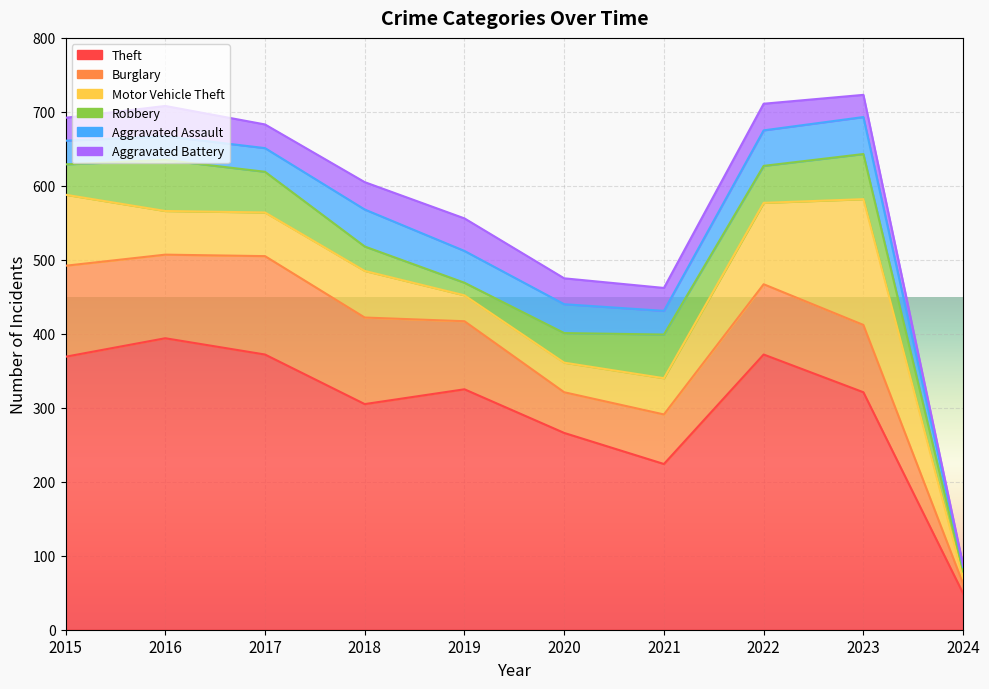

Which series changed the most between 2017 and 2019?

Theft